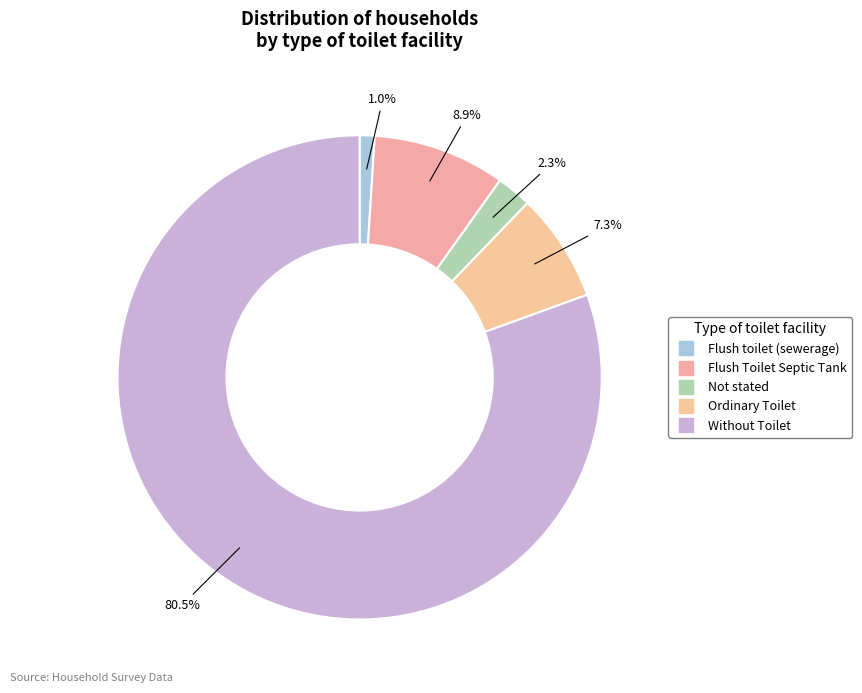

Rank the categories by value from highest to lowest.

Without Toilet, Flush Toilet Septic Tank, Ordinary Toilet, Not stated, Flush toilet (sewerage)